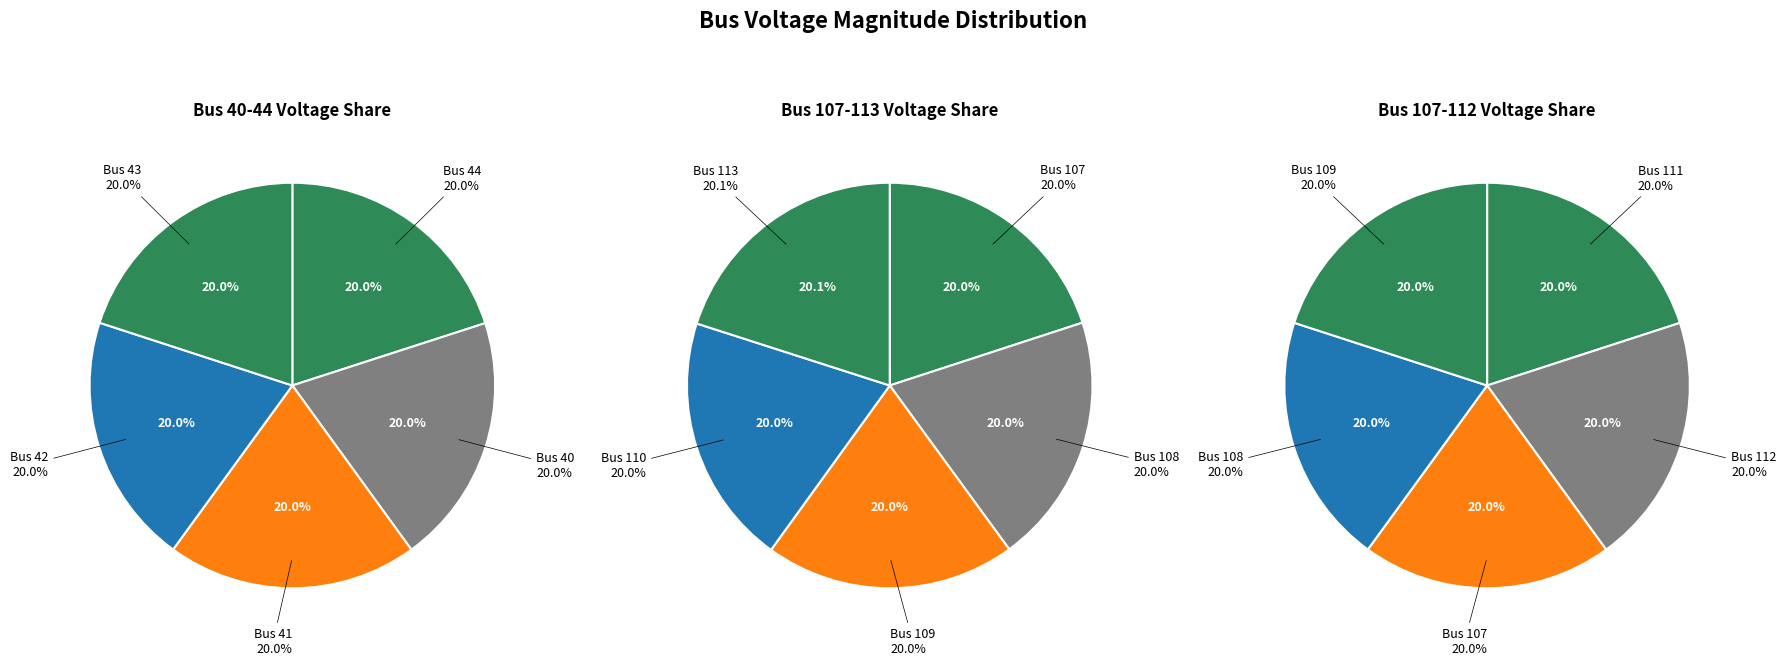

Does 44 account for over 50% of the chart?

No